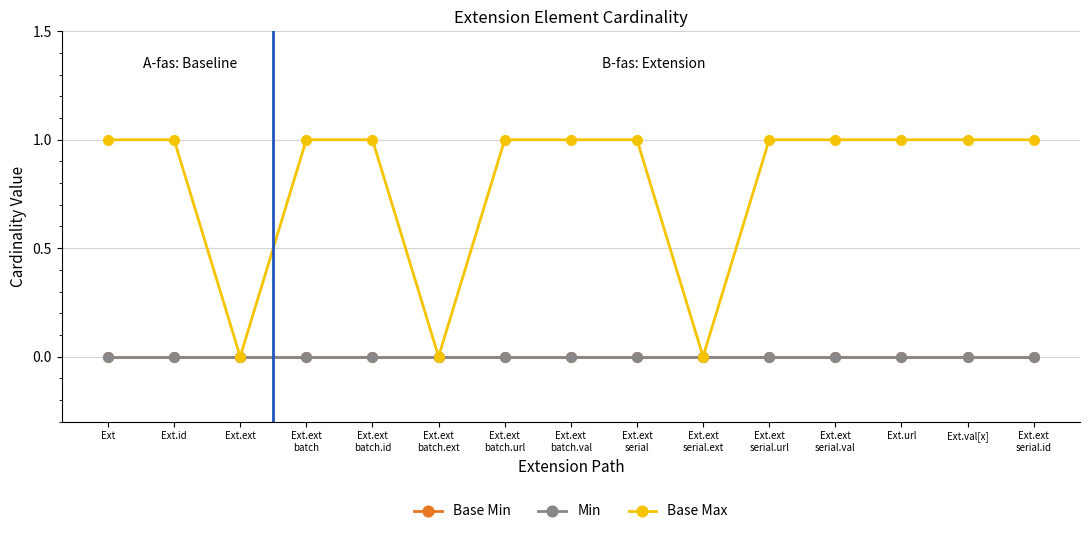

What position from the left is Ext.ext?

3